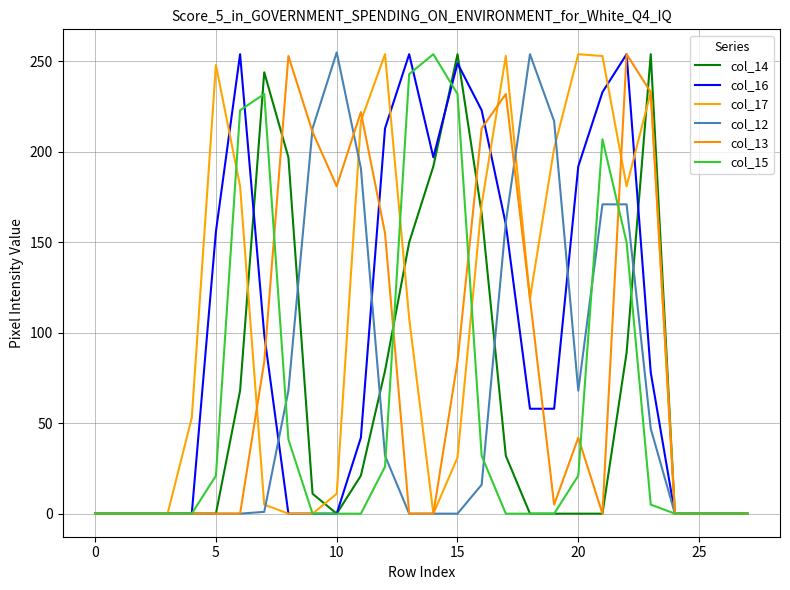

At which category is the sum across all series the highest?

22